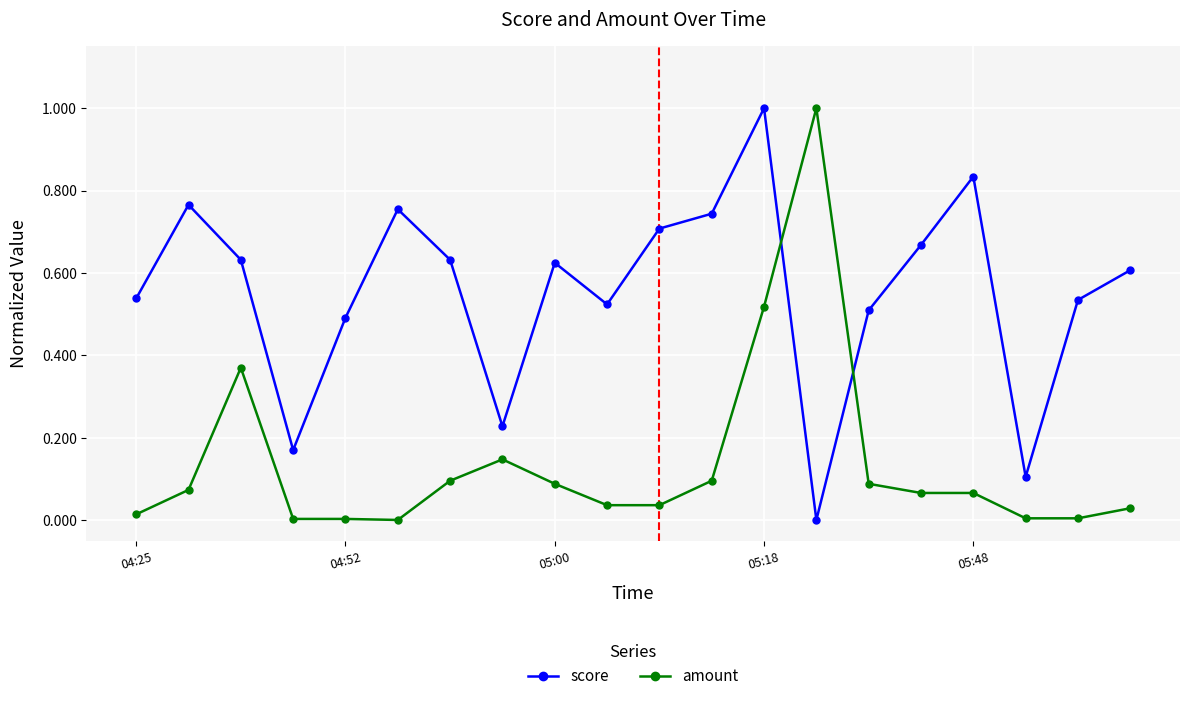

True or false: score has more than 1 interior local peaks.

True